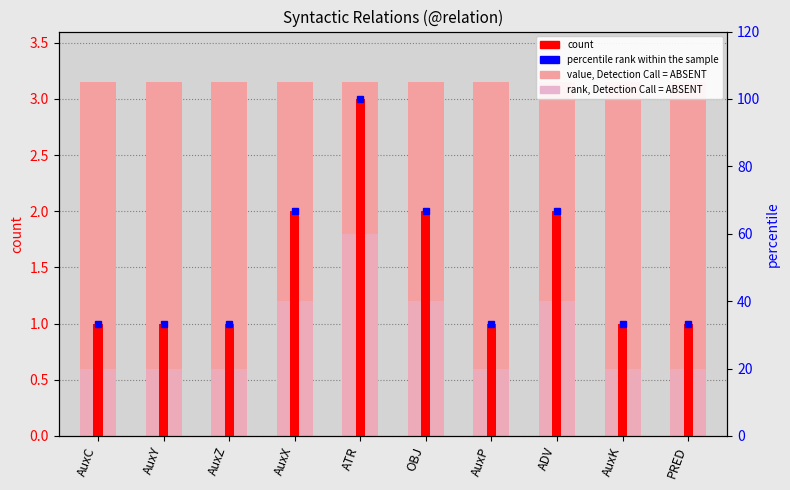

What is the label of the 7th bar from the left?

AuxP